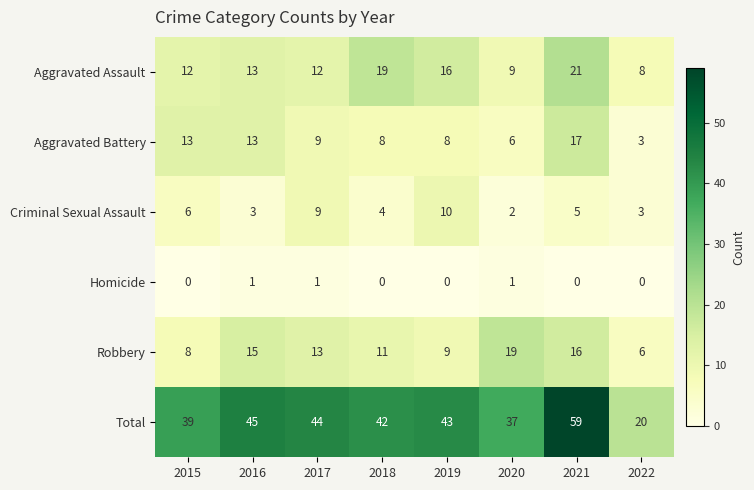

What is the sum of all Aggravated Battery values?

77